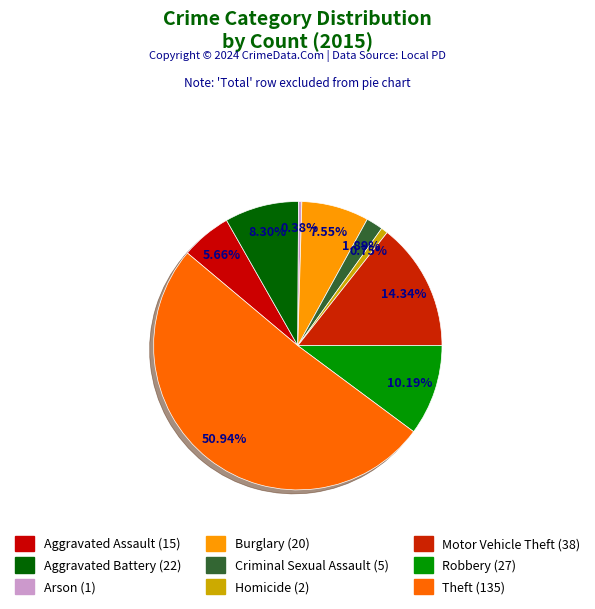

Is it true that Burglary is 19% of the pie?

False